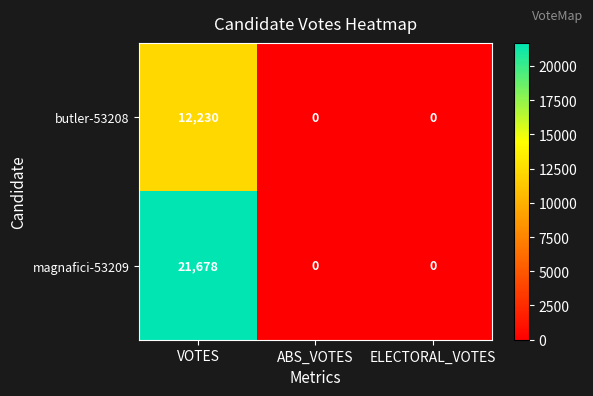

What is the greatest value displayed?

21678